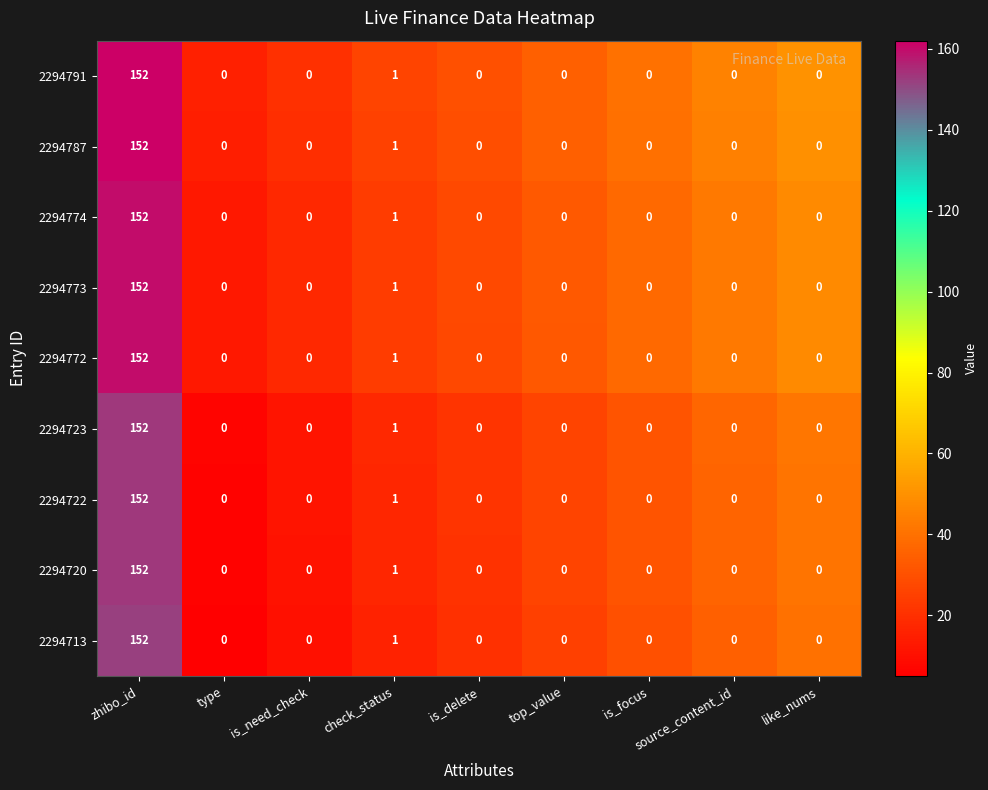

What is the difference between the maximum and minimum values in the 2294773 series?

152